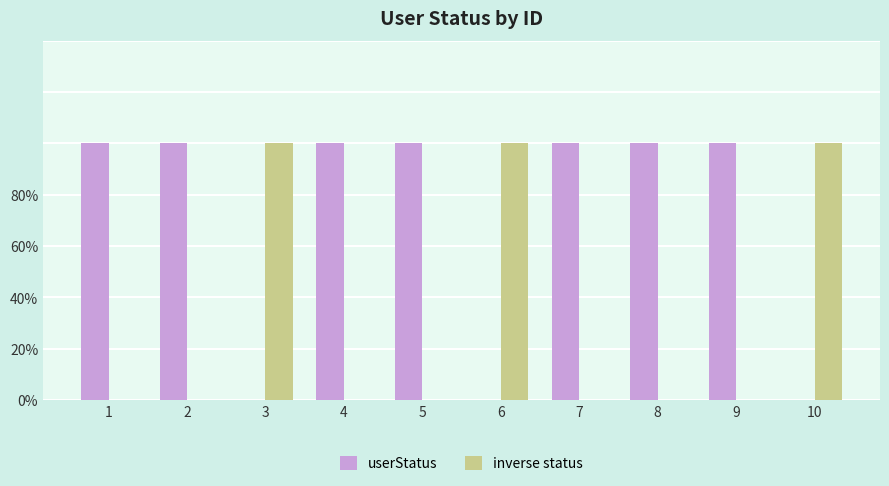

Does the chart contain stacked bars?

No